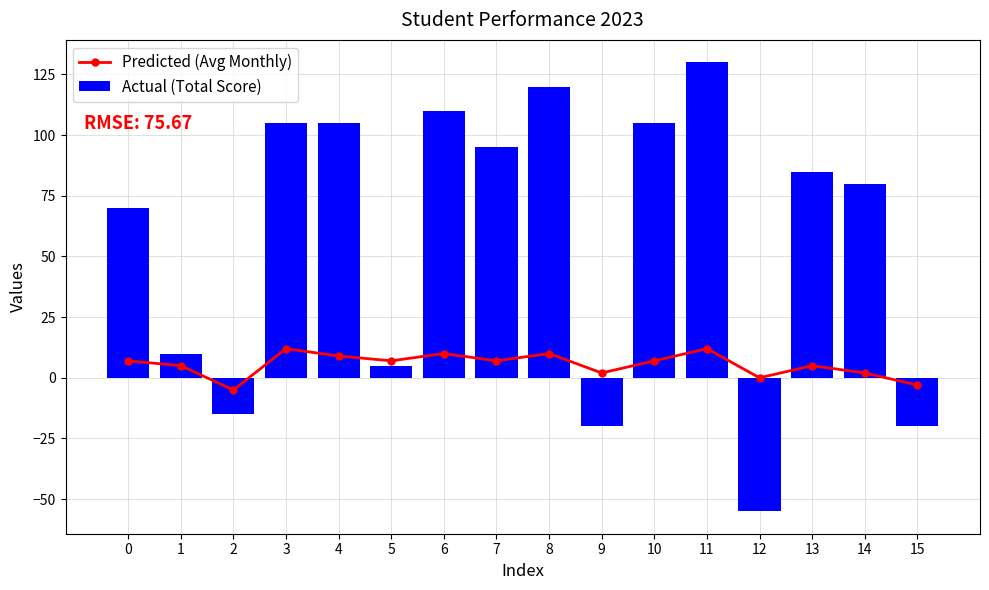

What is the sum of all Actual (Total Score) values?

910